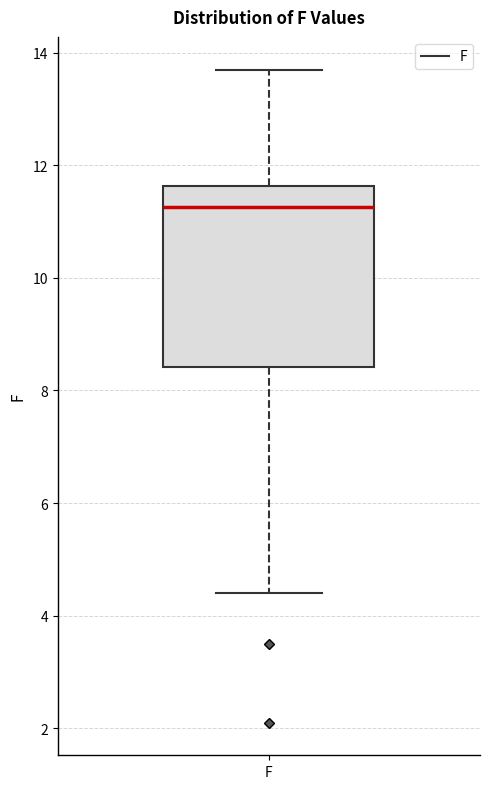

Transcribe this box plot: give where the median line is, the range the box spans, and where the two whiskers end, as read against the y-axis. The values are not printed on the chart, so give them approximately, as read against the axis.

median 11.2, box 8.4 to 11.6, whiskers 4.4 to 13.8